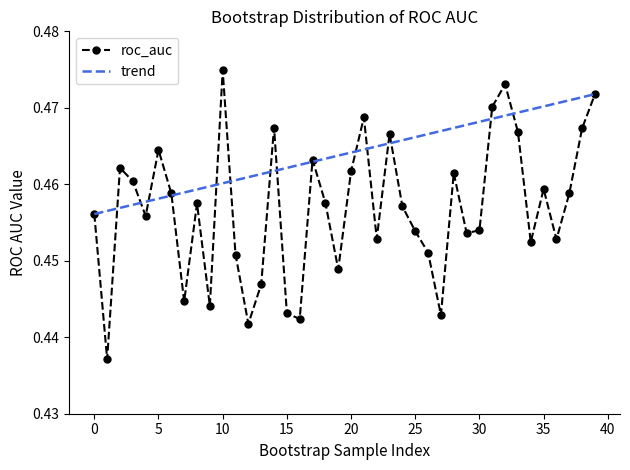

Which series has the largest range (max minus min)?

roc_auc